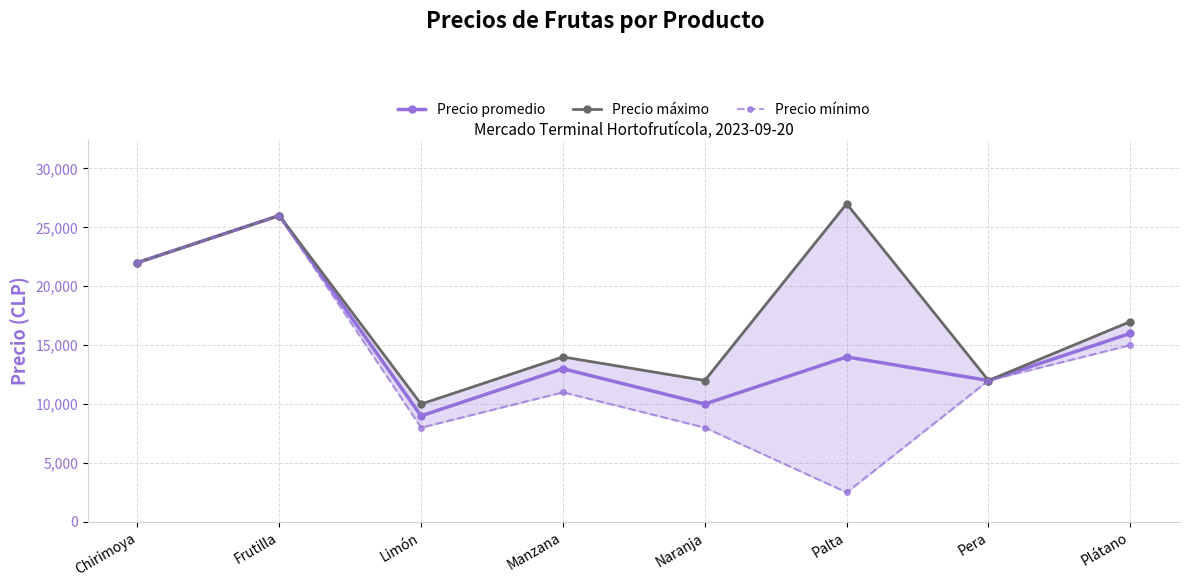

Which series has the largest total across all categories?

Precio máximo